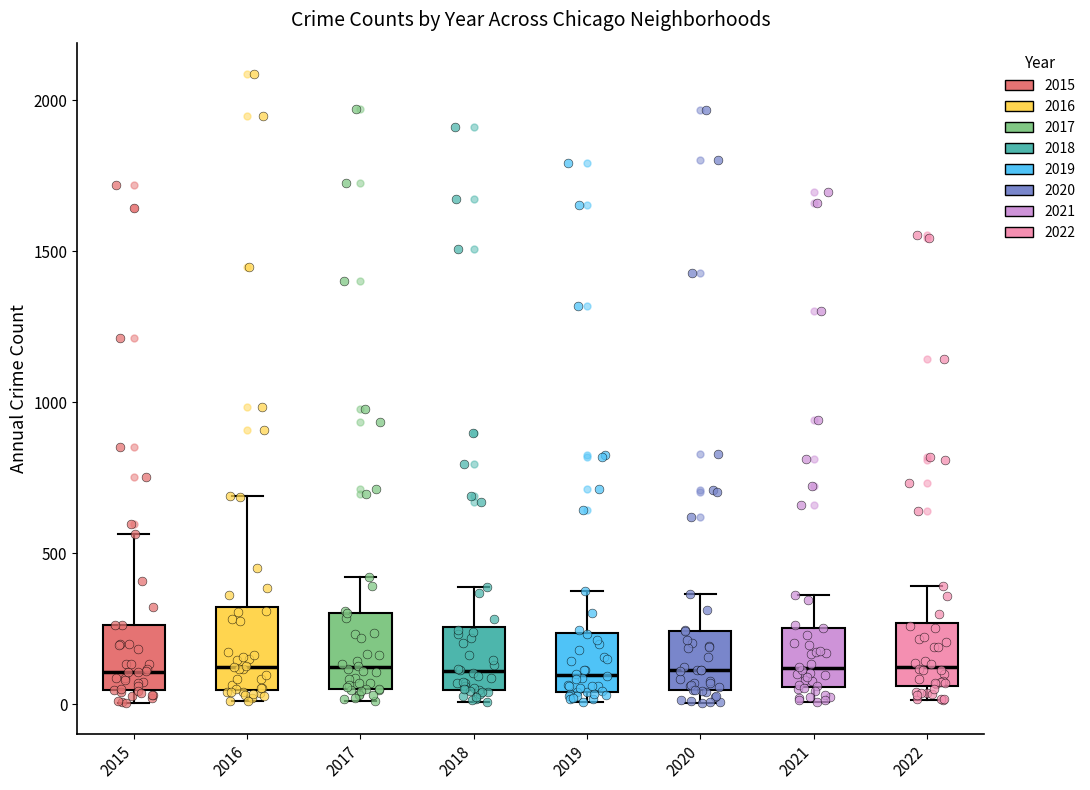

Where is the lower edge of the box at x = 2020 on the y-axis? The values are not printed on the chart, so give them approximately, as read against the axis.

50